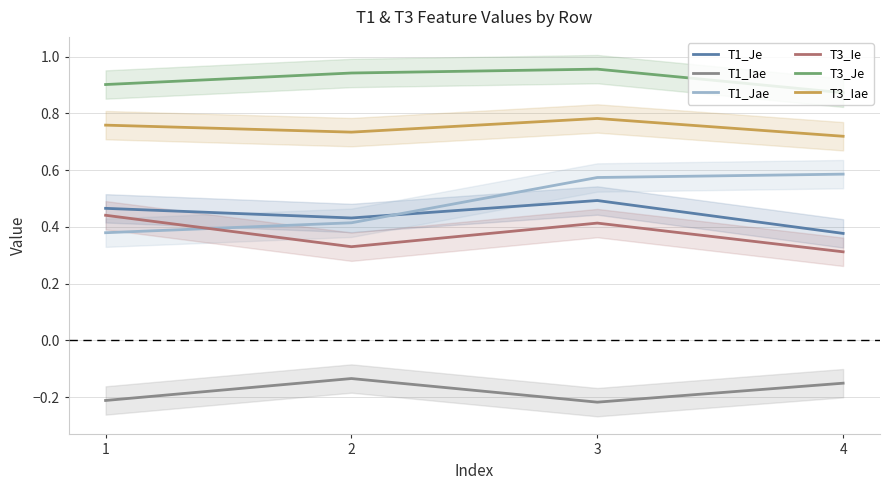

At how many categories does at least one series exceed 0?

4